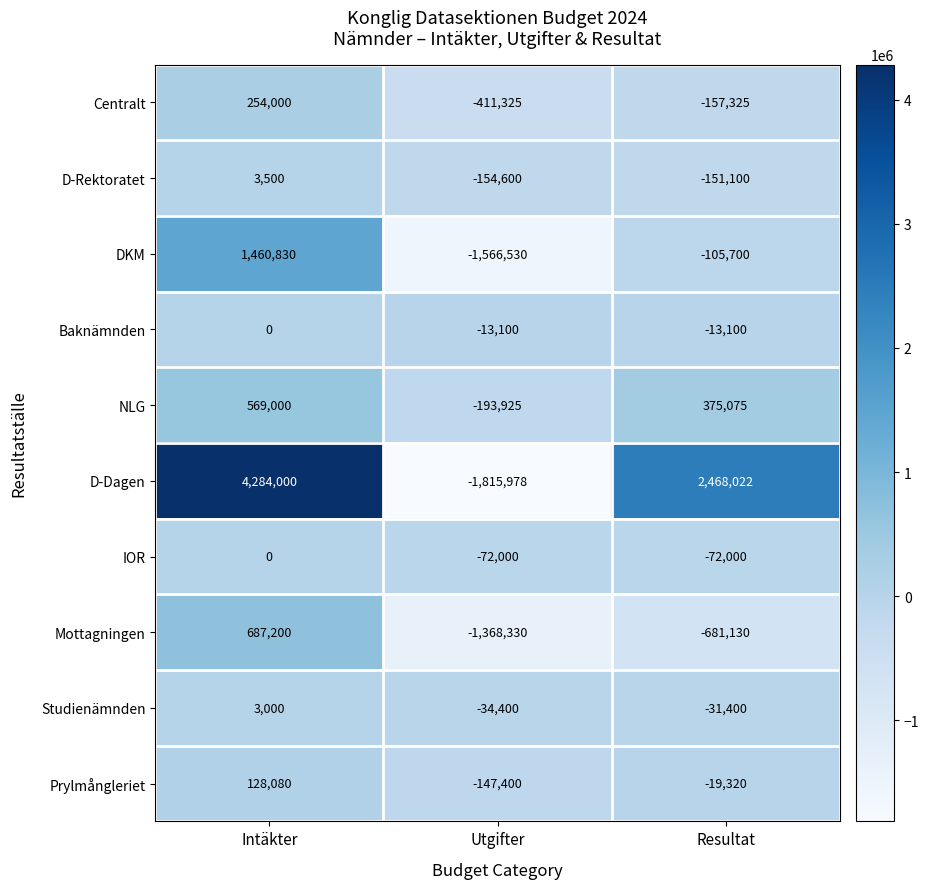

Between Utgifter and Resultat, which series saw the biggest shift?

D-Dagen